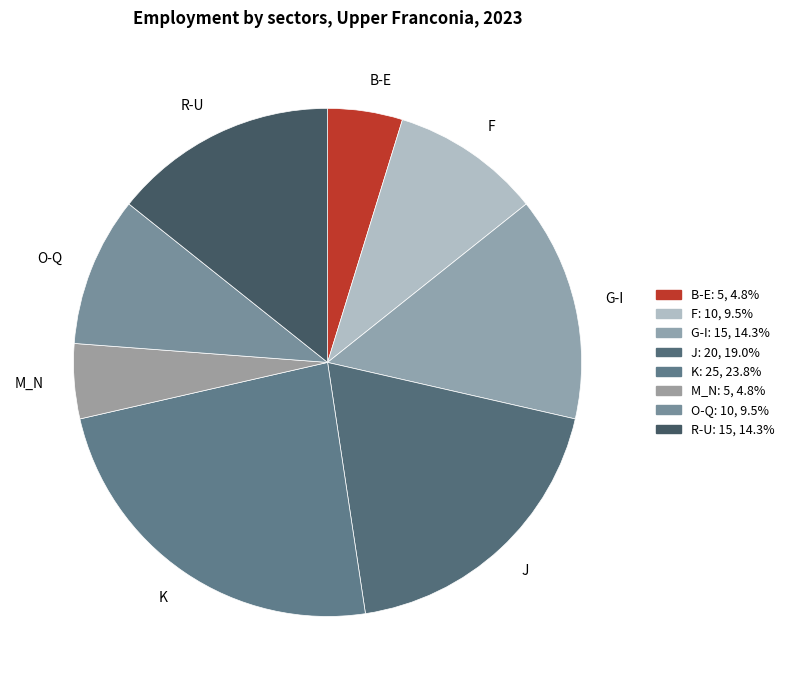

Is F the majority of the pie?

No